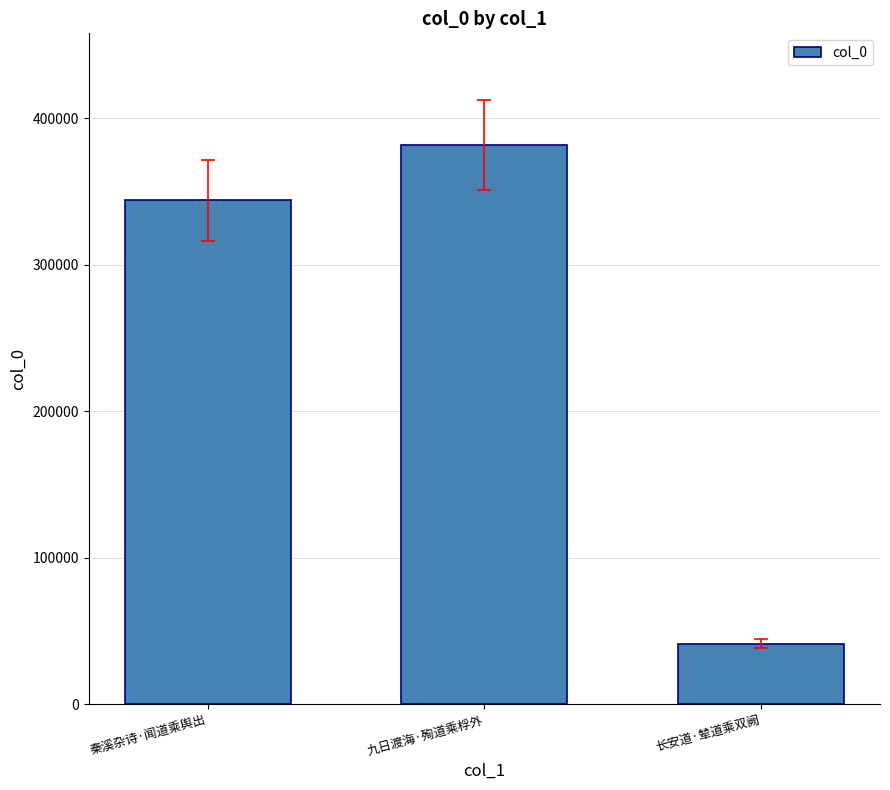

Between 秦溪杂诗·闻道乘舆出 and 九日渡海·殉道乘桴外, which is larger?

九日渡海·殉道乘桴外